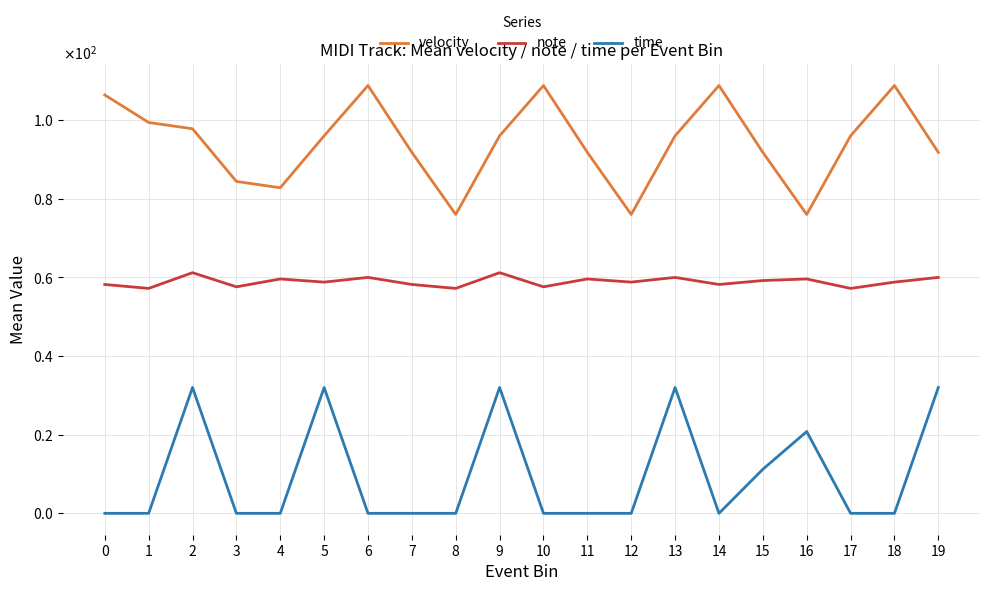

What is the total value across all series at 15?

162.2